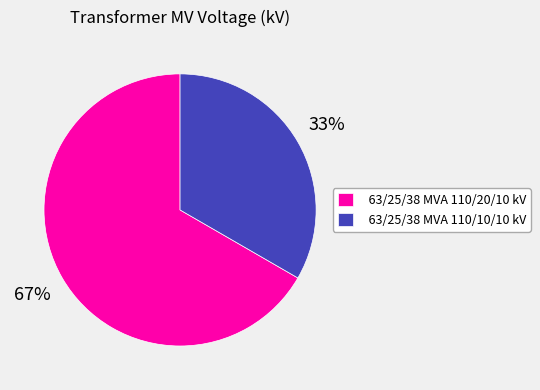

Count the number of slices in the pie.

2